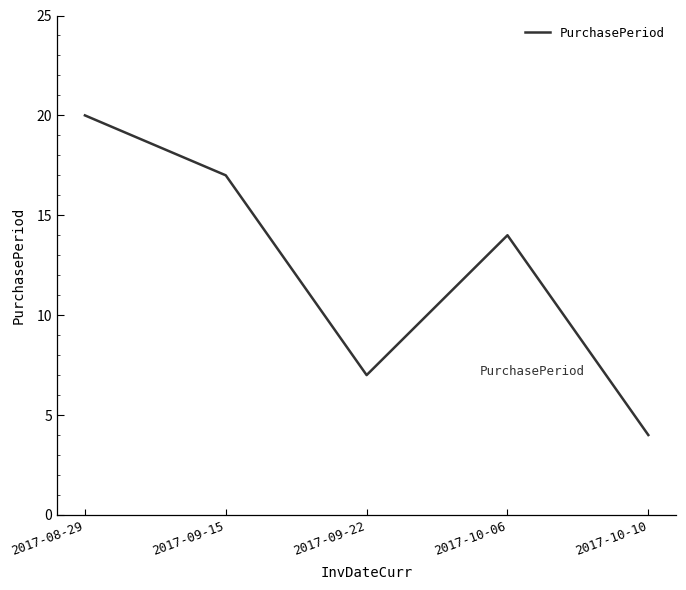

List the labels in order of value, largest first.

2017-08-29, 2017-09-15, 2017-10-06, 2017-09-22, 2017-10-10